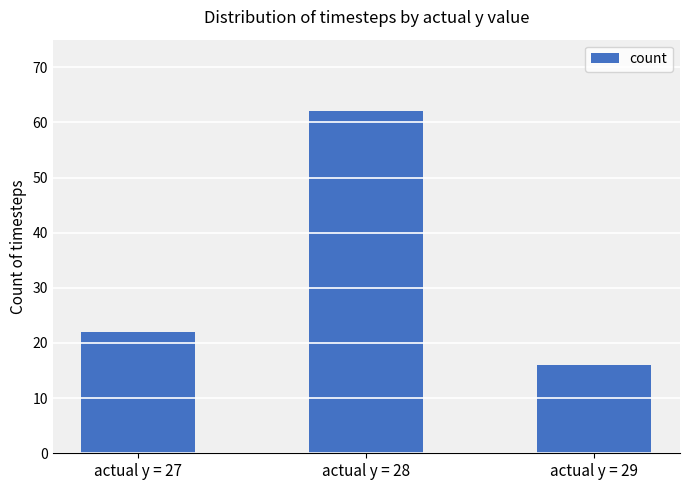

Between actual y = 27 and actual y = 29, which is larger?

actual y = 27